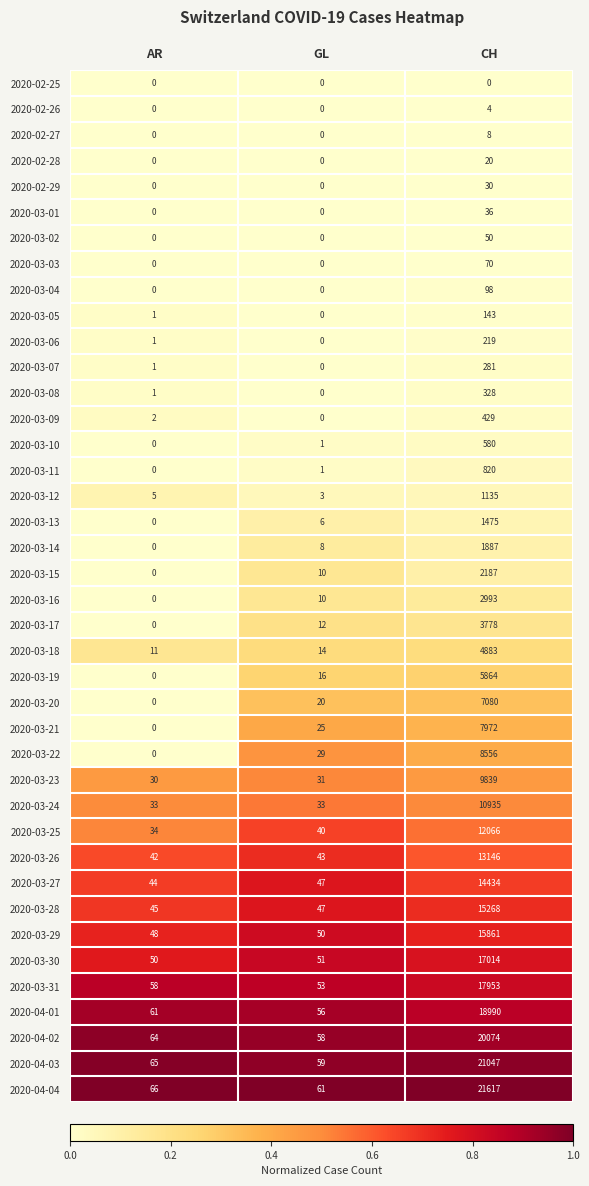

Which series has the largest range (max minus min)?

2020-04-04